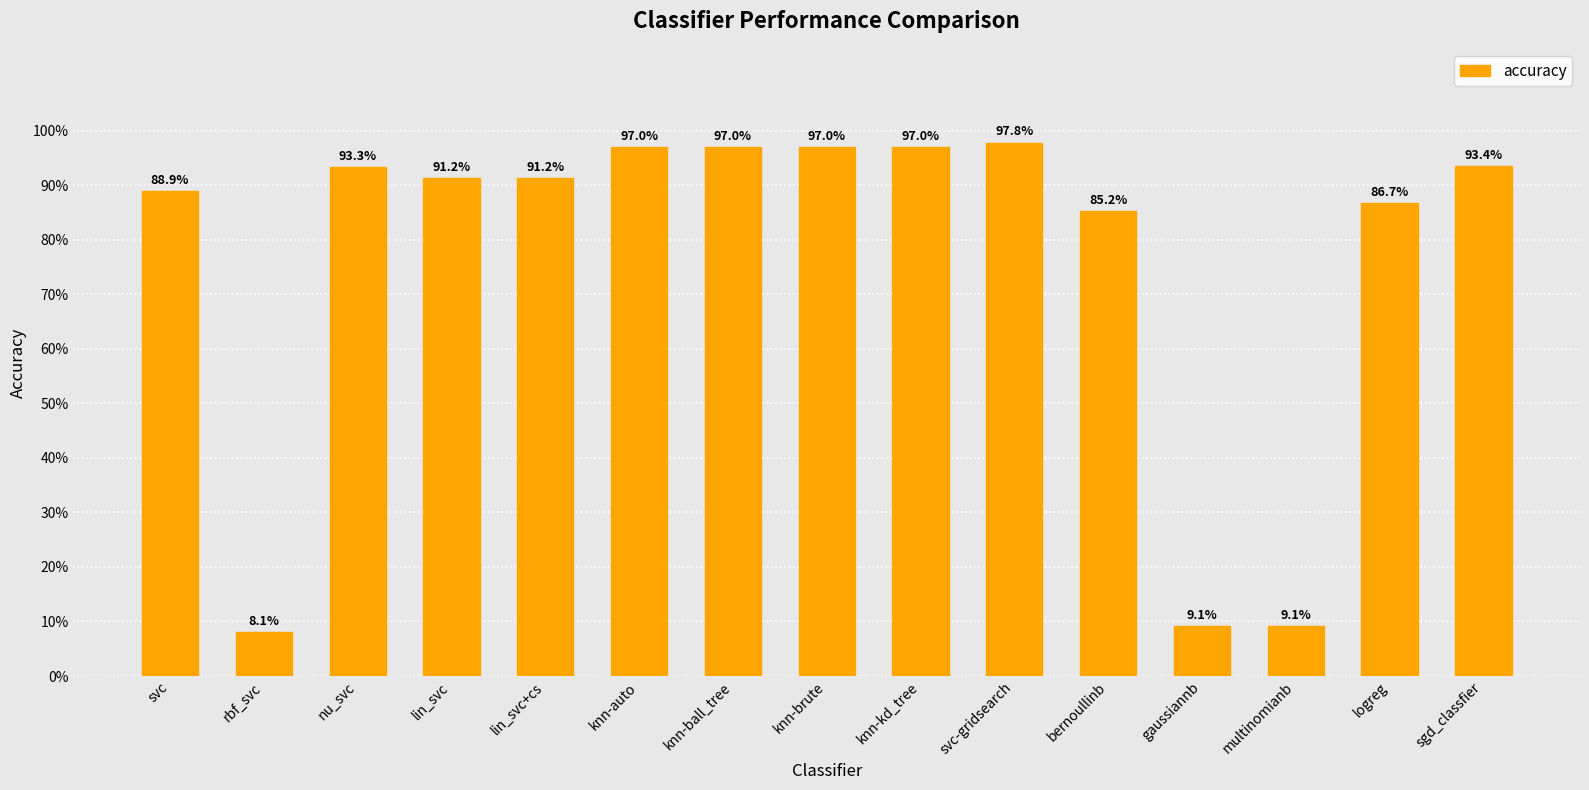

Reading left to right, extract all data points from this chart.

svc=0.9	rbf_svc=0.1	nu_svc=0.9	lin_svc=0.9	lin_svc+cs=0.9	knn-auto=1.0	knn-ball_tree=1.0	knn-brute=1.0	knn-kd_tree=1.0	svc-gridsearch=1.0	bernoullinb=0.9	gaussiannb=0.1	multinomianb=0.1	logreg=0.9	sgd_classfier=0.9